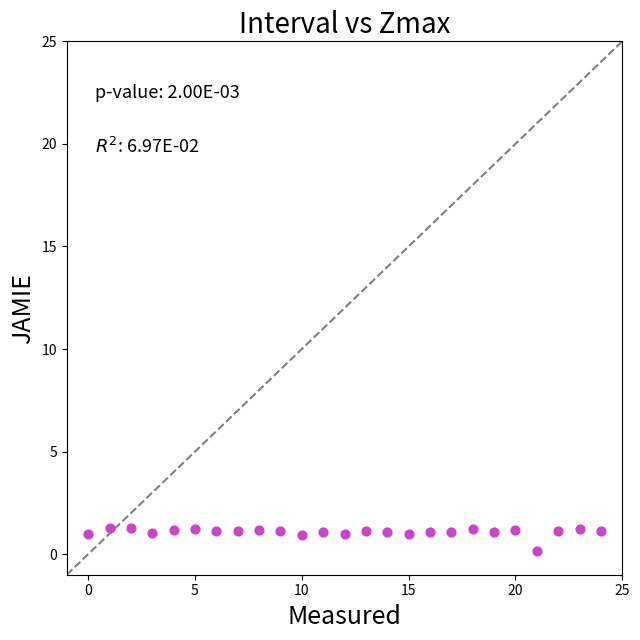

What is the range of Y values (max minus min)?

1.1